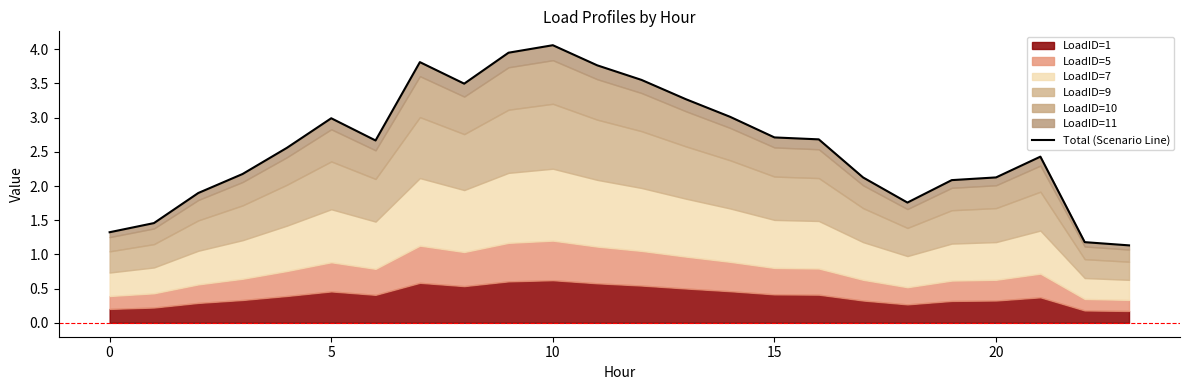

How many data points are less than 2?

6